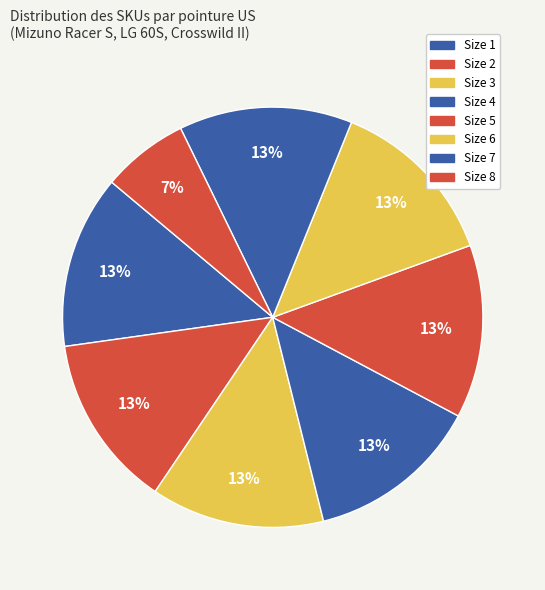

To the nearest percent, what portion does Size 1 represent?

13%